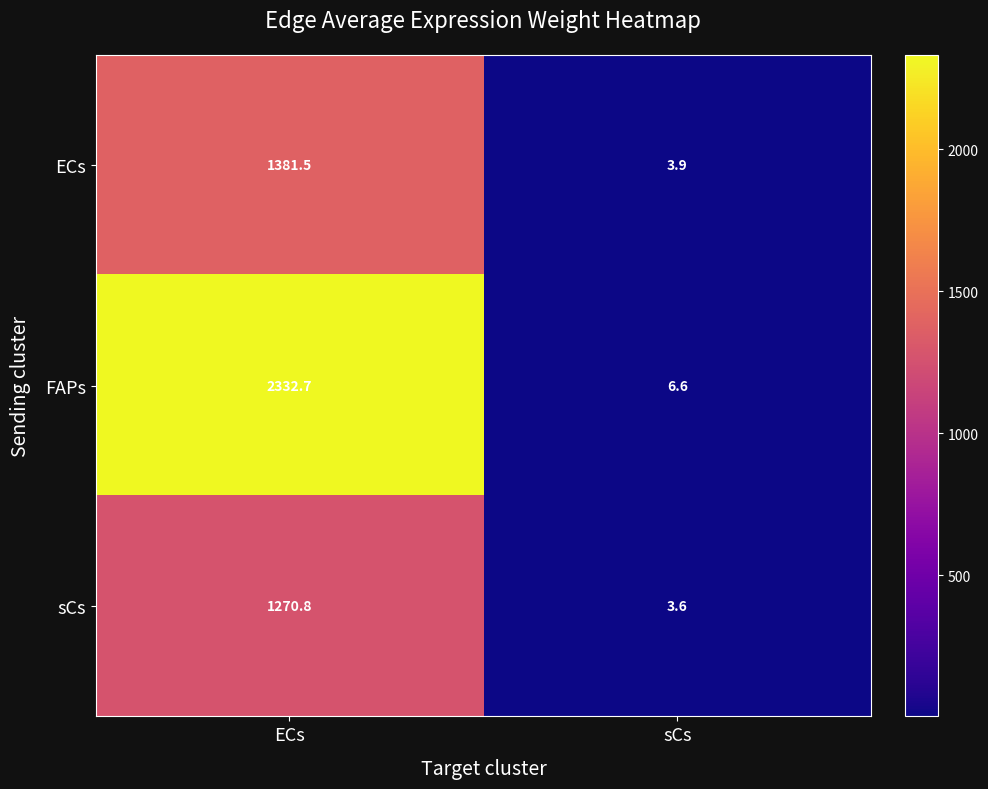

Reading right to left, extract all data points from this chart.

ECs: sCs=3.9	ECs=1381.5
FAPs: sCs=6.6	ECs=2332.7
sCs: sCs=3.6	ECs=1270.8